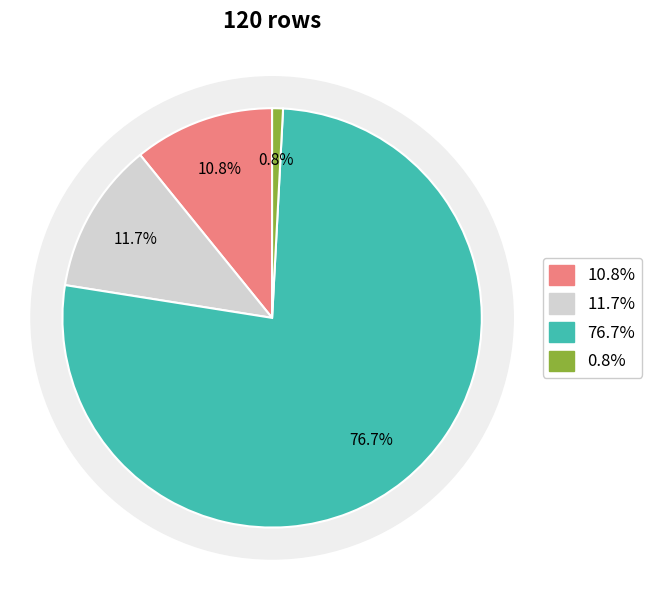

Count the number of slices in the pie.

4